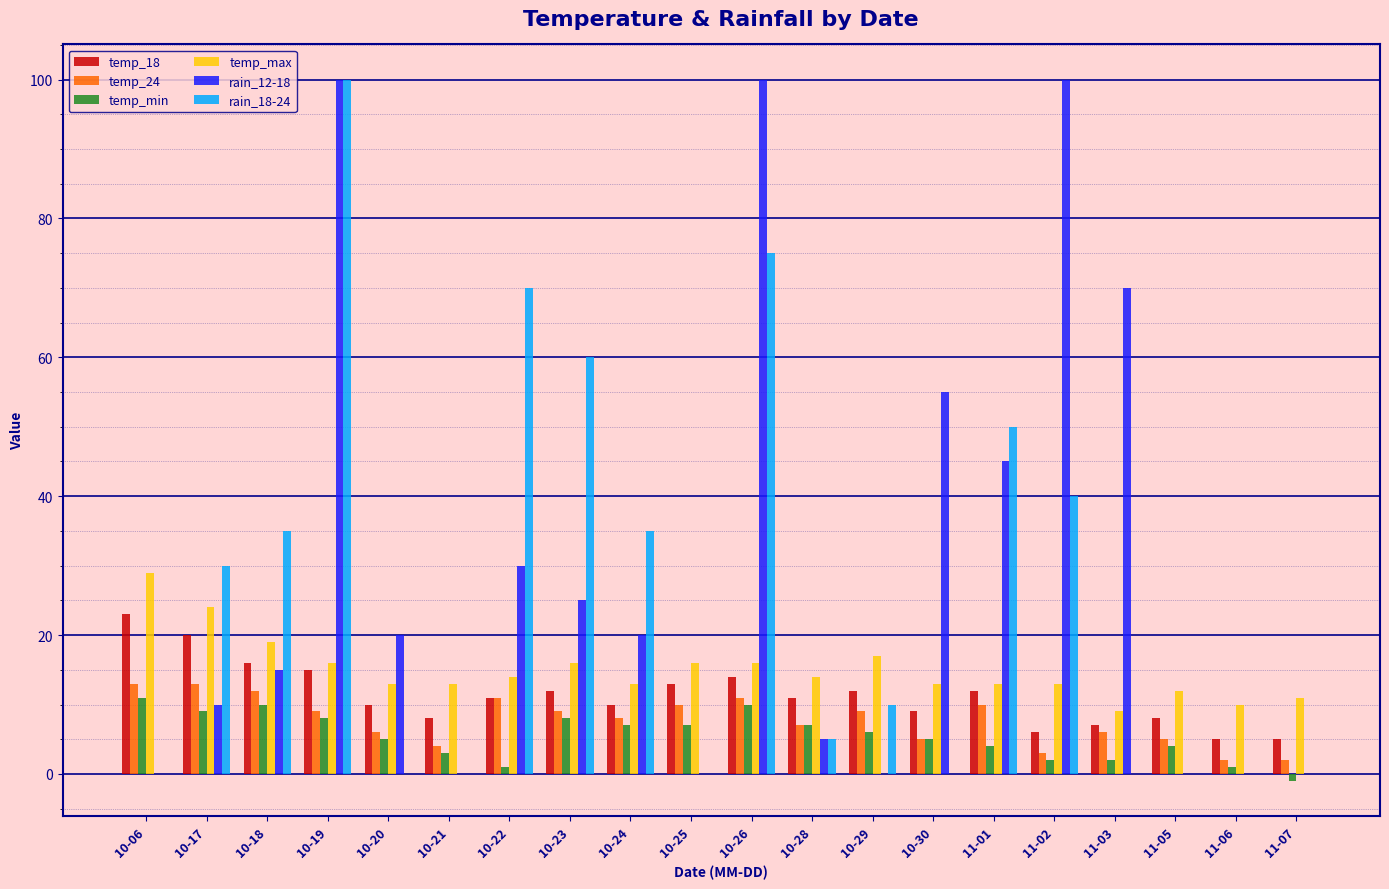

The value of temp_18 at 10-25 is 13. True or false?

True